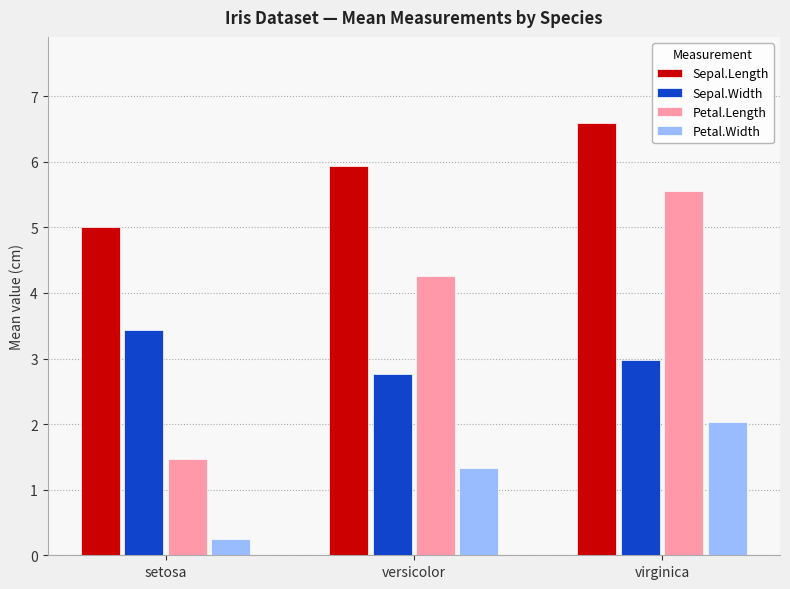

What are all the series names shown in the legend?

Sepal.Length, Sepal.Width, Petal.Length, Petal.Width